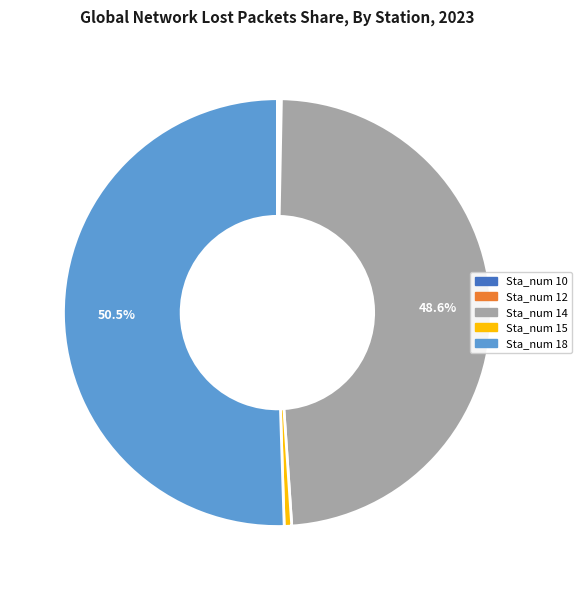

Which slice is the largest?

Sta_num 18